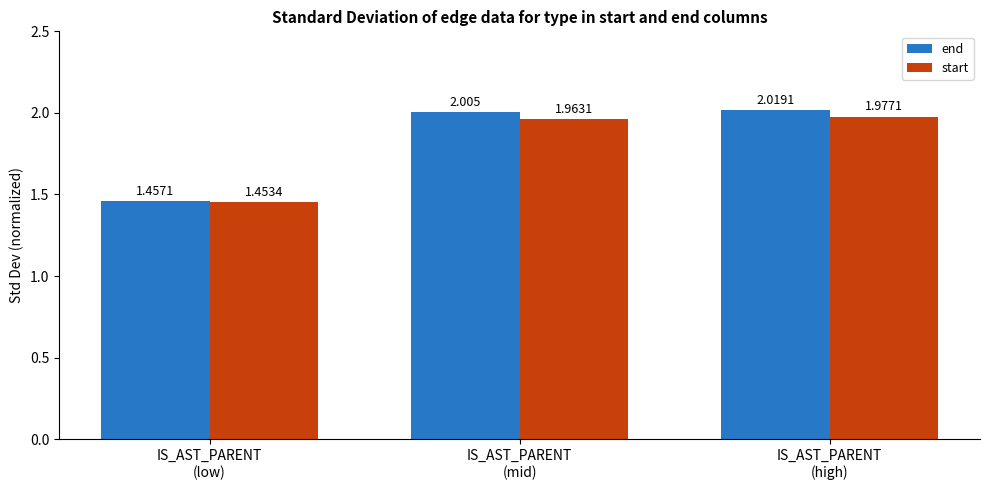

Which category has the lowest value in the start series?

IS_AST_PARENT
(low)